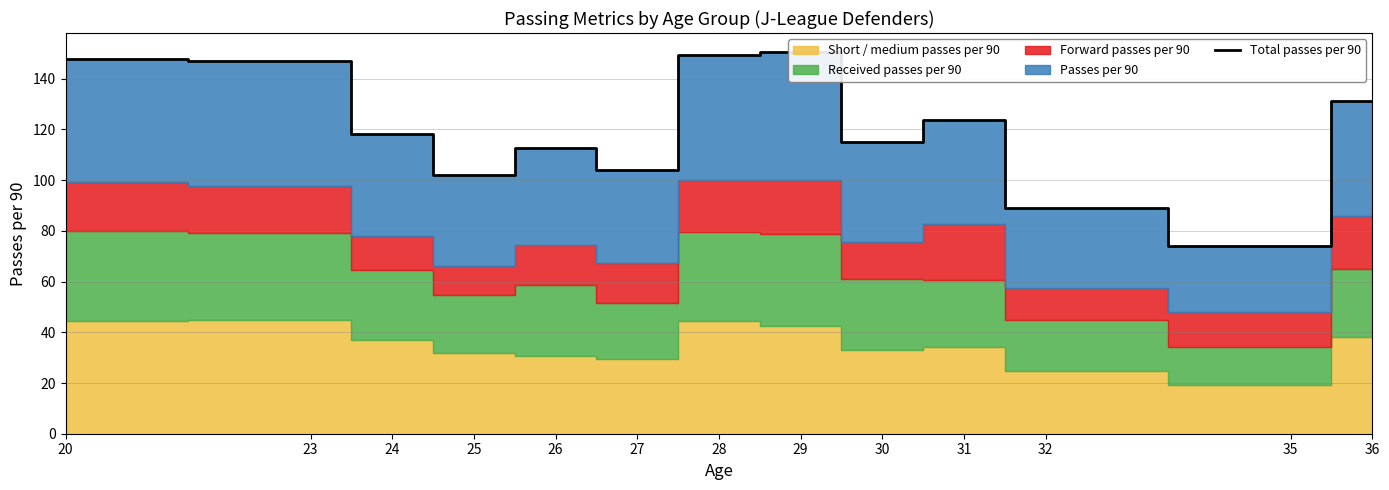

How many lines are shown in the chart?

1